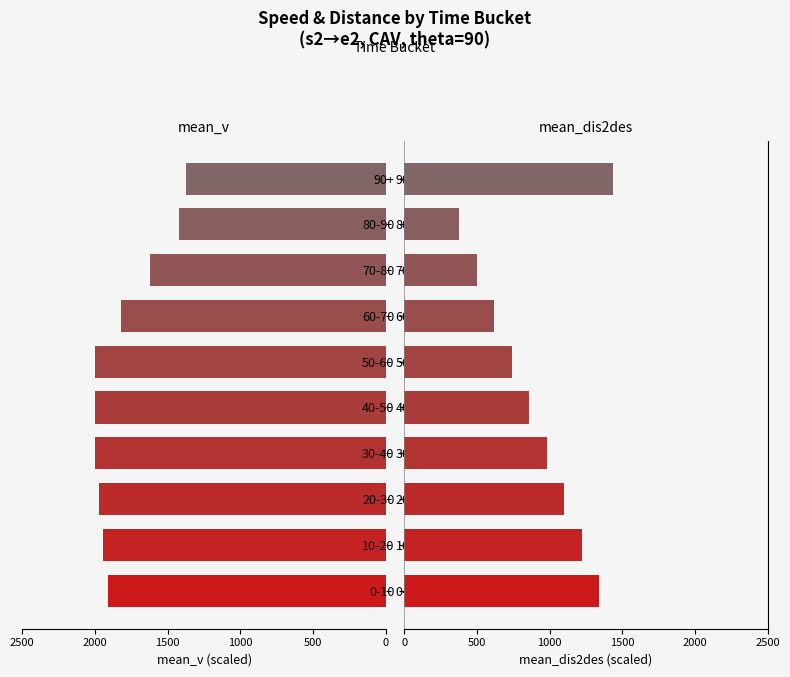

How many bars are there in each group?

2